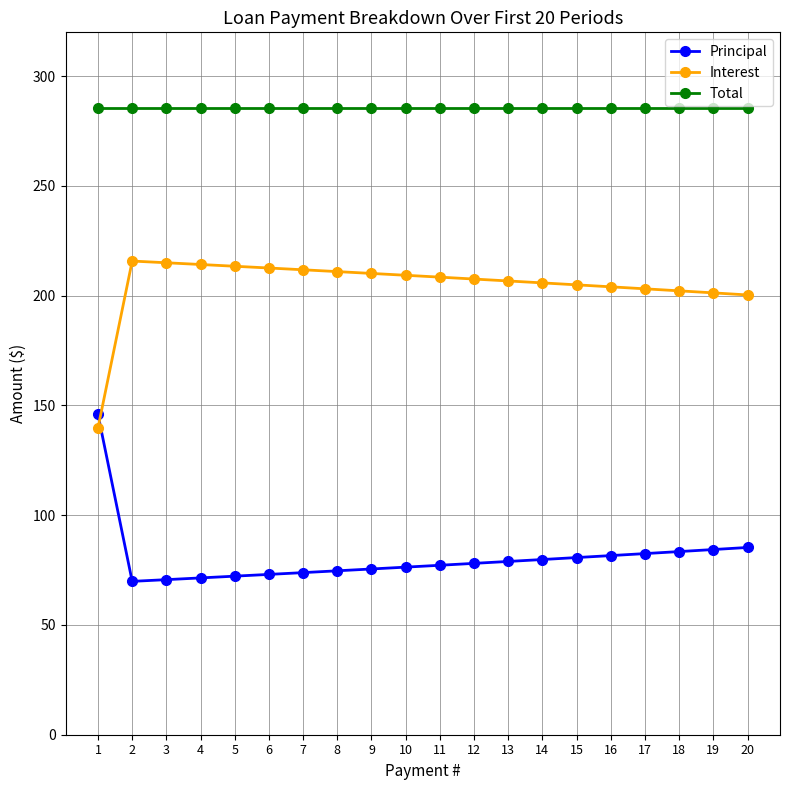

True or false: Interest has a value of 208.5 at 11.

True